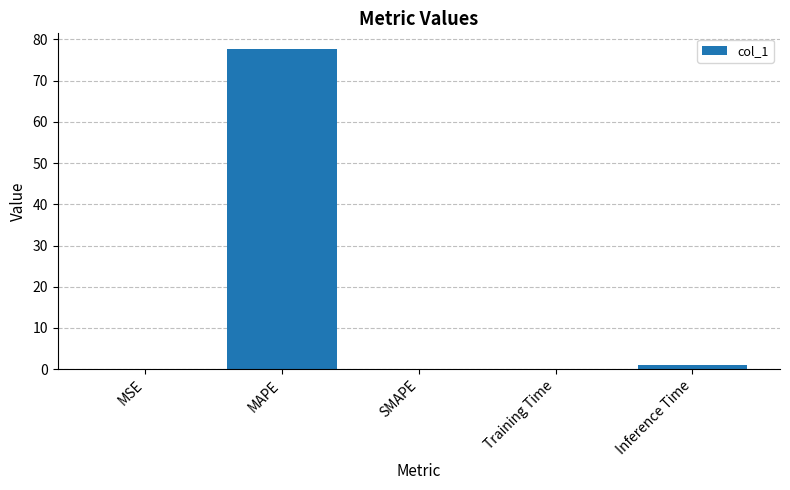

Between Training Time and MAPE, which is larger?

MAPE